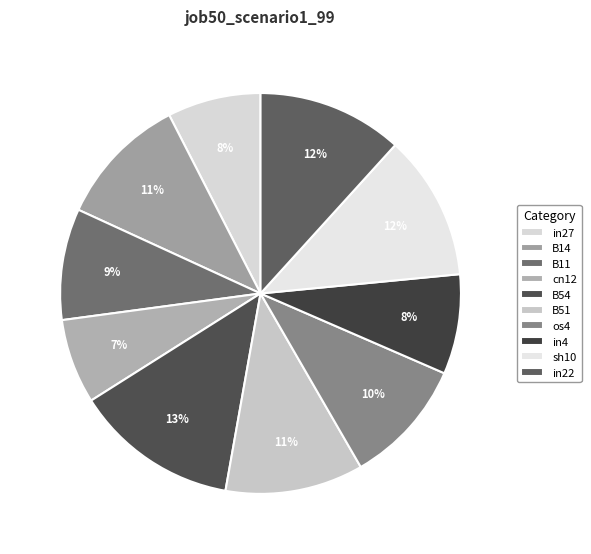

To the nearest percent, what is the combined percentage of B11 and sh10?

21%